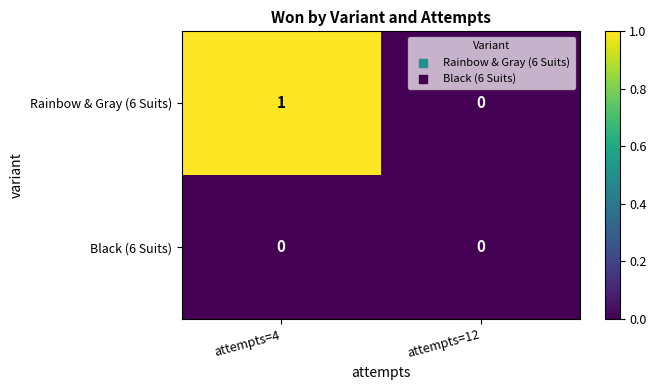

Which series has the widest spread of values?

Rainbow & Gray (6 Suits)